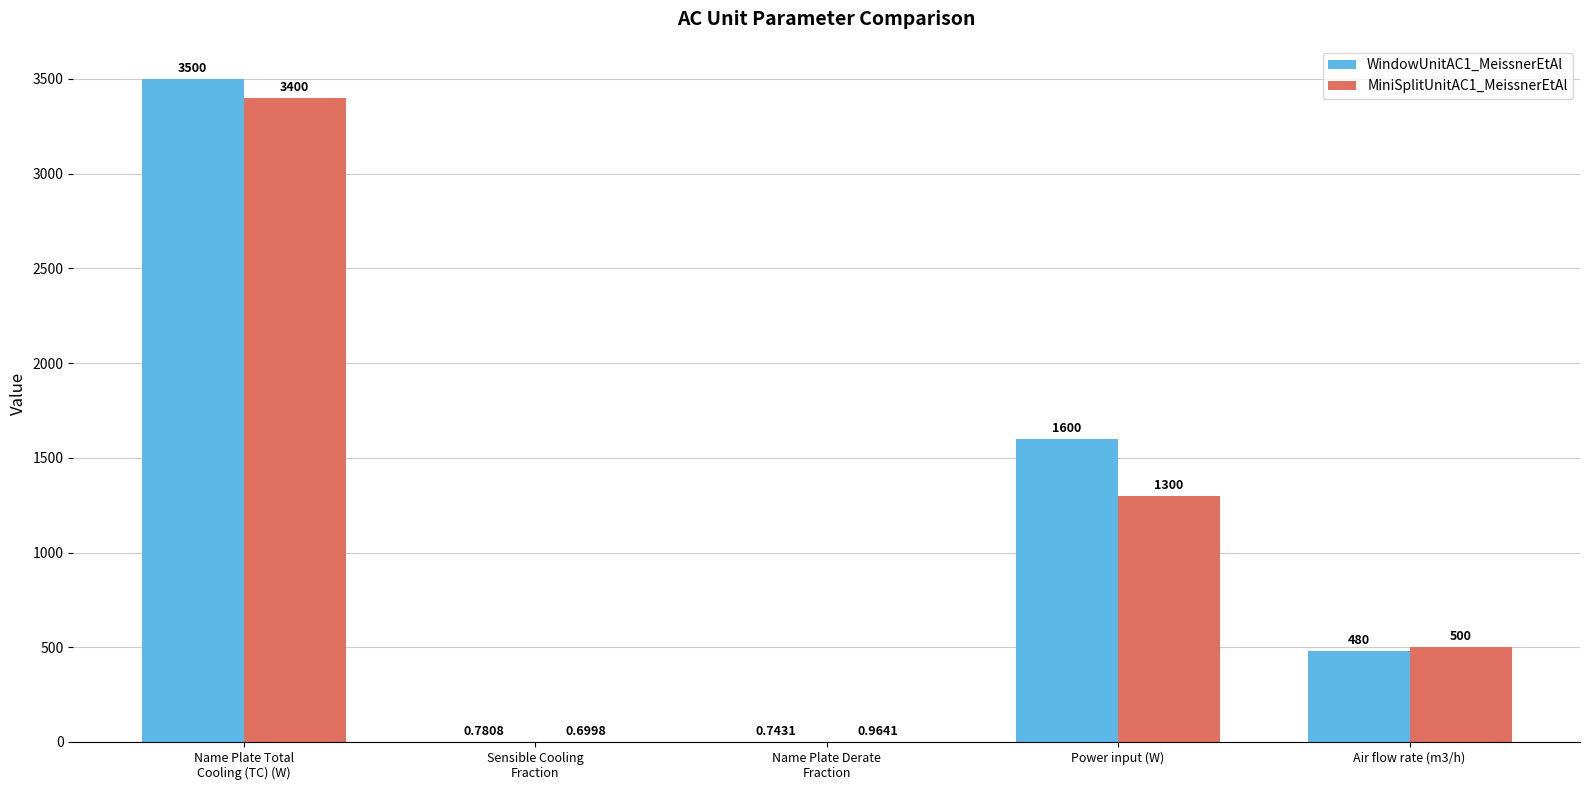

Which series has the largest range (max minus min)?

WindowUnitAC1_MeissnerEtAl